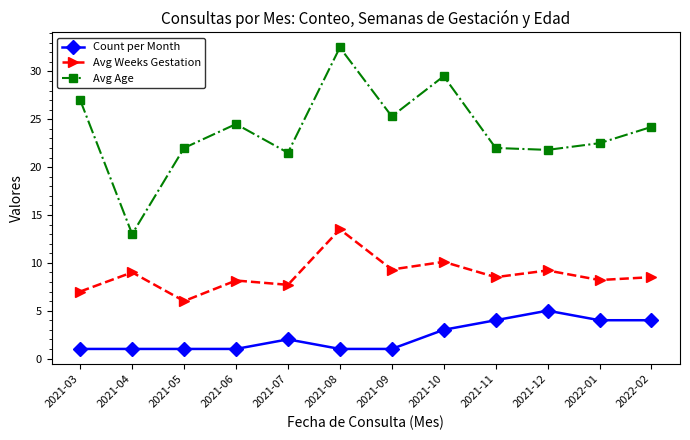

What is the label of the 8th point from the right?

2021-07